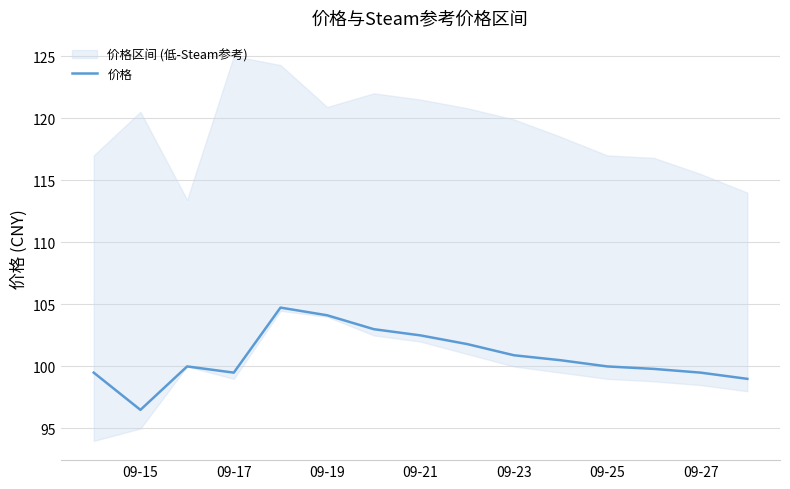

Reading right to left, what are all the values shown in this chart?

99.0	99.5	99.8	100.0	100.5	100.9	101.8	102.5	103.0	104.1	104.7	99.5	100.0	96.5	99.5